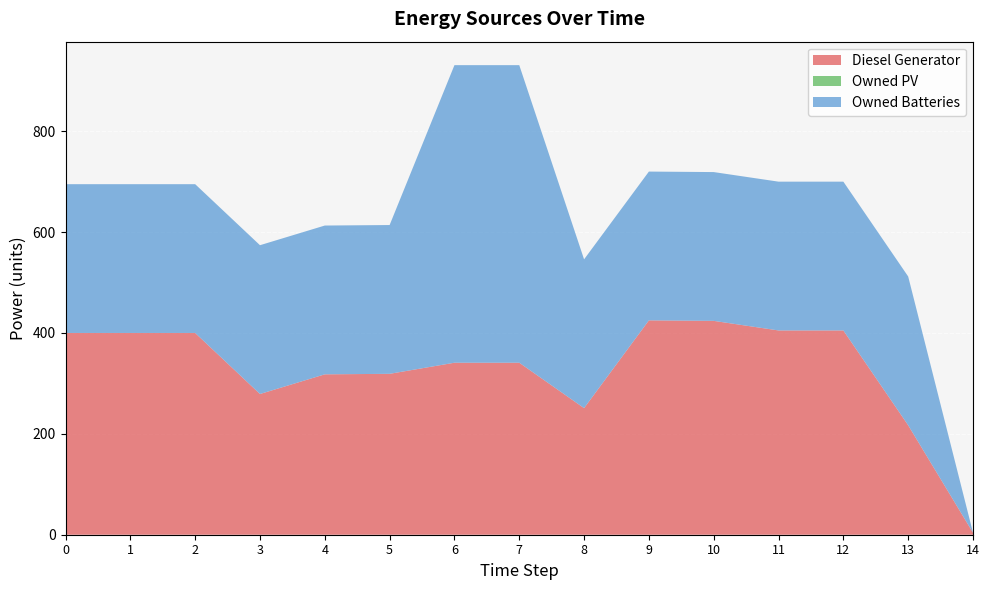

Reading right to left, list all the values displayed in this chart.

Diesel Generator: 4	217	405	405	424	425	251	341	341	319	318	279	400	400	400
Owned PV: 0	0	0	0	0	0	0	0	0	0	0	0	0	0	0
Owned Batteries: 0	295	295	295	295	295	295	590	590	295	295	295	295	295	295